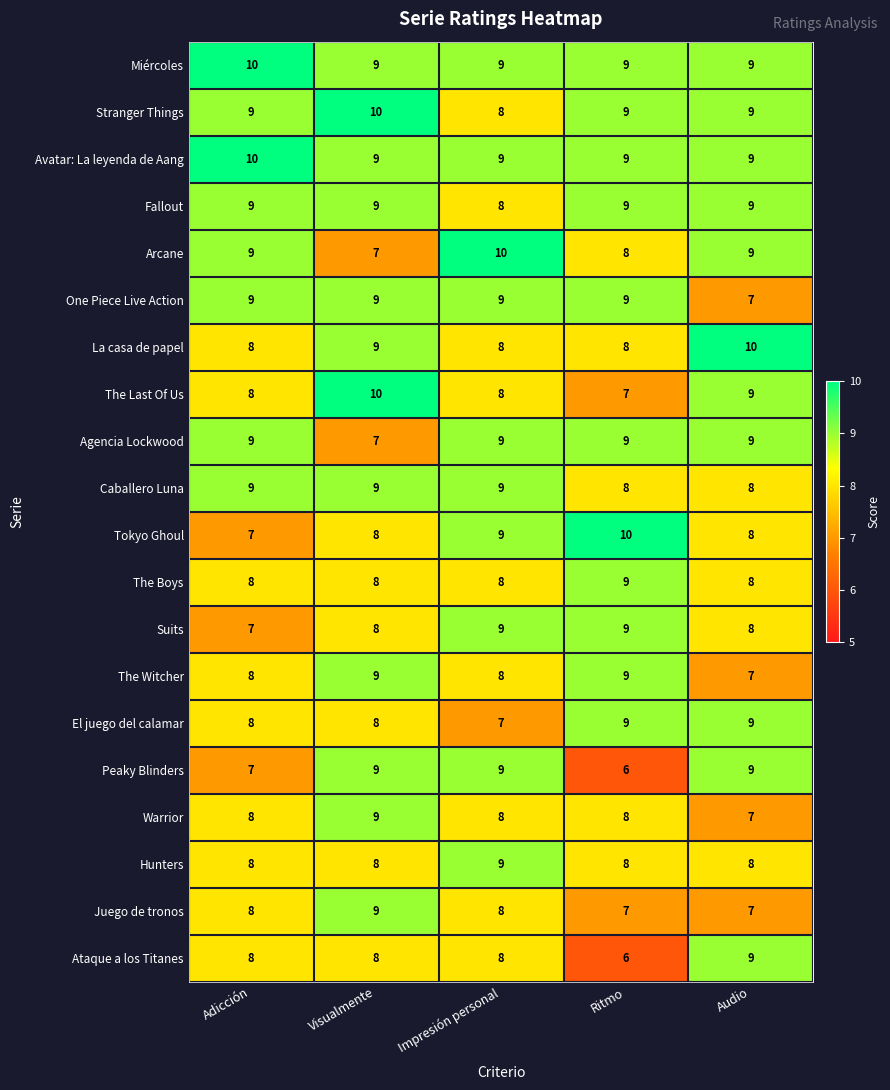

What is the difference between the highest and lowest values at Audio?

3